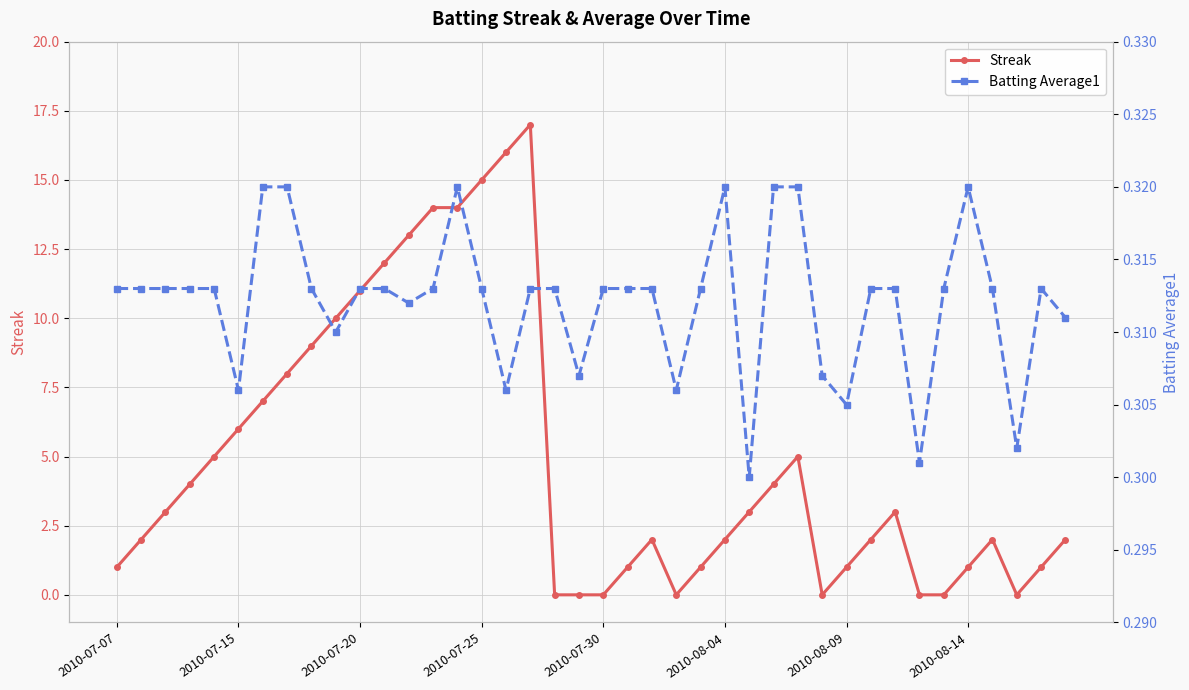

True or false: Streak has a value of 1 at 2010-08-09.

True